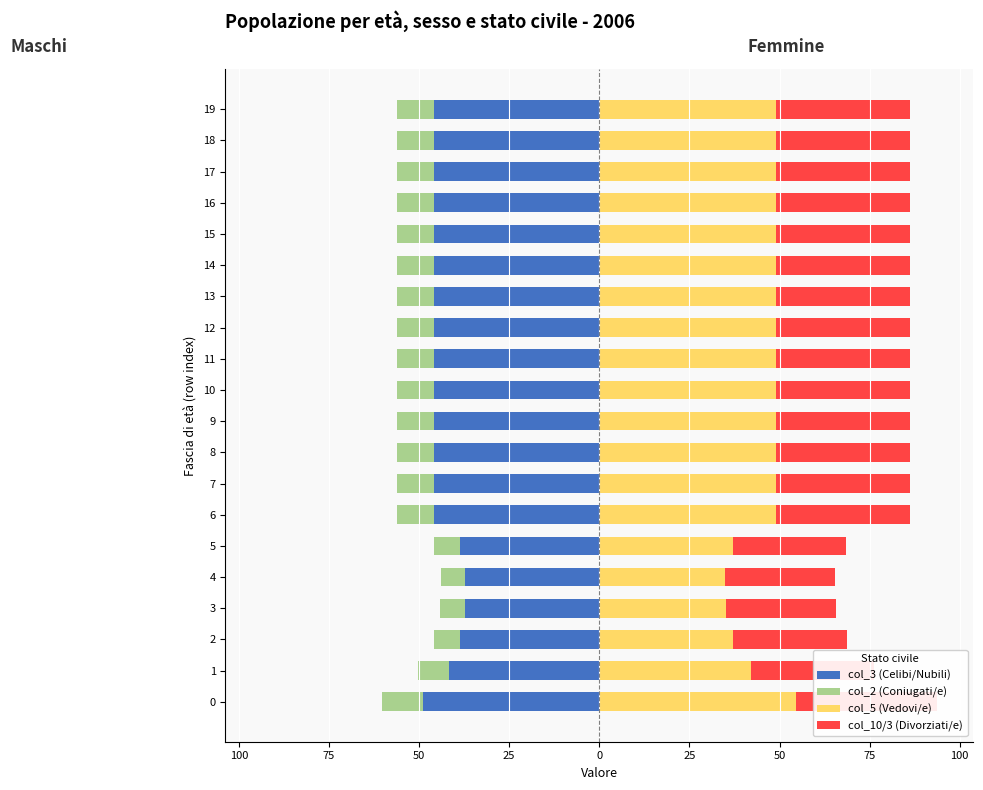

What is the difference between the second highest and second lowest values in the col_5 (Vedovi/e) series?

14.0